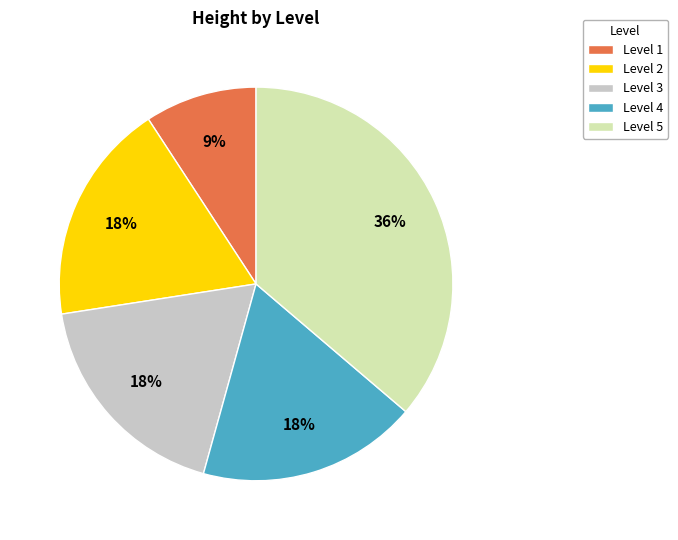

The Level 2 slice represents 10% of the pie. True or false?

False